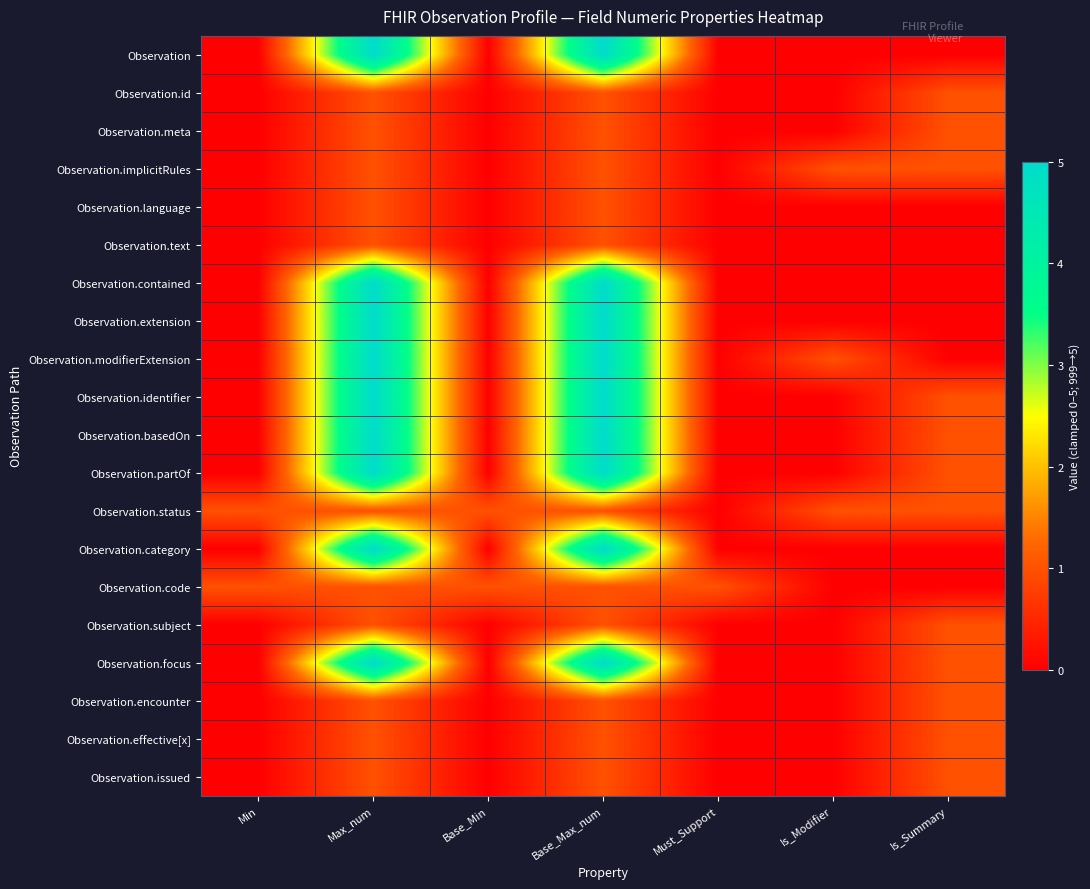

Reading right to left, list all the values displayed in this chart.

Observation: Is_Summary=0	Is_Modifier=0	Must_Support=0	Base_Max_num=5	Base_Min=0	Max_num=5	Min=0
Observation.id: Is_Summary=1	Is_Modifier=0	Must_Support=0	Base_Max_num=1	Base_Min=0	Max_num=1	Min=0
Observation.meta: Is_Summary=1	Is_Modifier=0	Must_Support=0	Base_Max_num=1	Base_Min=0	Max_num=1	Min=0
Observation.implicitRules: Is_Summary=1	Is_Modifier=1	Must_Support=0	Base_Max_num=1	Base_Min=0	Max_num=1	Min=0
Observation.language: Is_Summary=0	Is_Modifier=0	Must_Support=0	Base_Max_num=1	Base_Min=0	Max_num=1	Min=0
Observation.text: Is_Summary=0	Is_Modifier=0	Must_Support=0	Base_Max_num=1	Base_Min=0	Max_num=1	Min=0
Observation.contained: Is_Summary=0	Is_Modifier=0	Must_Support=0	Base_Max_num=5	Base_Min=0	Max_num=5	Min=0
Observation.extension: Is_Summary=0	Is_Modifier=0	Must_Support=0	Base_Max_num=5	Base_Min=0	Max_num=5	Min=0
Observation.modifierExtension: Is_Summary=0	Is_Modifier=1	Must_Support=0	Base_Max_num=5	Base_Min=0	Max_num=5	Min=0
Observation.identifier: Is_Summary=1	Is_Modifier=0	Must_Support=0	Base_Max_num=5	Base_Min=0	Max_num=5	Min=0
Observation.basedOn: Is_Summary=1	Is_Modifier=0	Must_Support=0	Base_Max_num=5	Base_Min=0	Max_num=5	Min=0
Observation.partOf: Is_Summary=1	Is_Modifier=0	Must_Support=0	Base_Max_num=5	Base_Min=0	Max_num=5	Min=0
Observation.status: Is_Summary=1	Is_Modifier=1	Must_Support=0	Base_Max_num=1	Base_Min=1	Max_num=1	Min=1
Observation.category: Is_Summary=0	Is_Modifier=0	Must_Support=0	Base_Max_num=5	Base_Min=0	Max_num=5	Min=0
Observation.code: Is_Summary=0	Is_Modifier=0	Must_Support=1	Base_Max_num=1	Base_Min=1	Max_num=1	Min=1
Observation.subject: Is_Summary=1	Is_Modifier=0	Must_Support=0	Base_Max_num=1	Base_Min=0	Max_num=1	Min=0
Observation.focus: Is_Summary=1	Is_Modifier=0	Must_Support=0	Base_Max_num=5	Base_Min=0	Max_num=5	Min=0
Observation.encounter: Is_Summary=1	Is_Modifier=0	Must_Support=0	Base_Max_num=1	Base_Min=0	Max_num=1	Min=0
Observation.effective[x]: Is_Summary=1	Is_Modifier=0	Must_Support=0	Base_Max_num=1	Base_Min=0	Max_num=1	Min=0
Observation.issued: Is_Summary=1	Is_Modifier=0	Must_Support=0	Base_Max_num=1	Base_Min=0	Max_num=1	Min=0